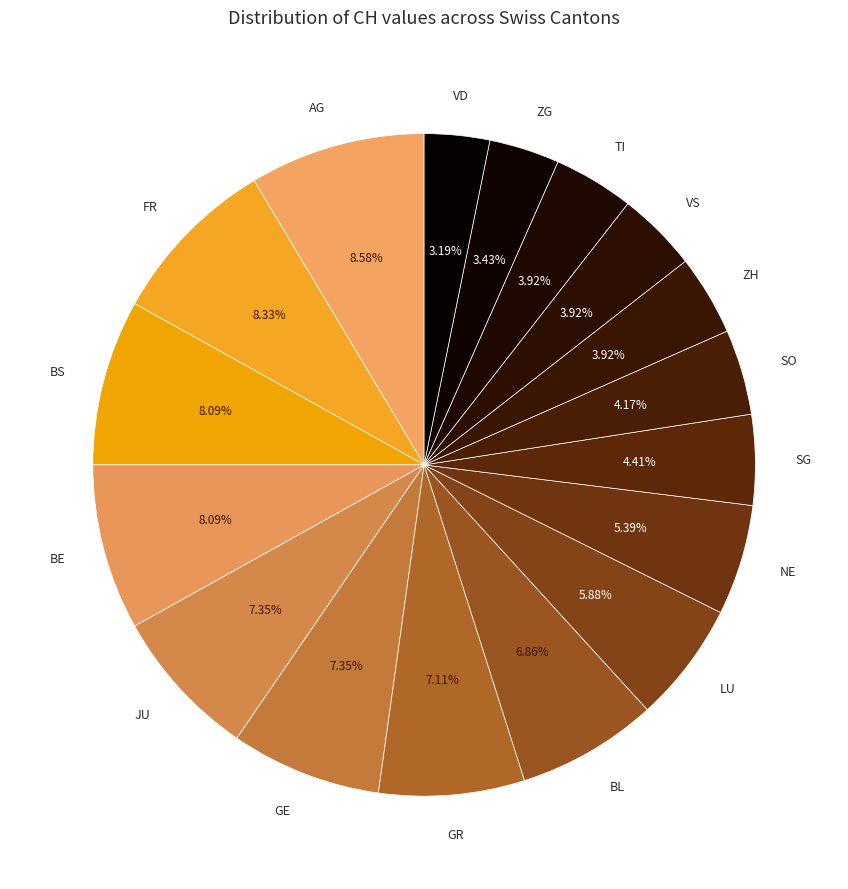

How many slices are in this pie chart?

17